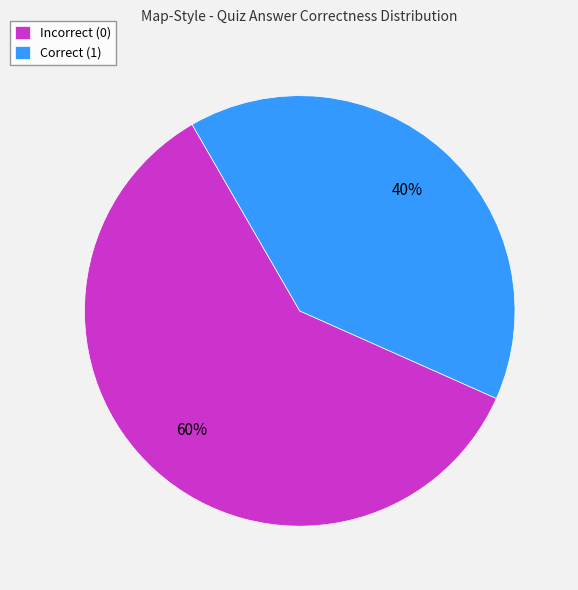

To the nearest percent, what is the difference between the largest and smallest slice percentages?

20%